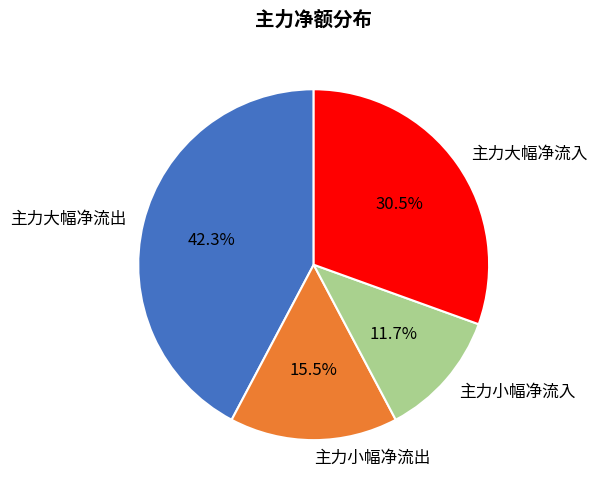

Does any single category account for the majority?

No